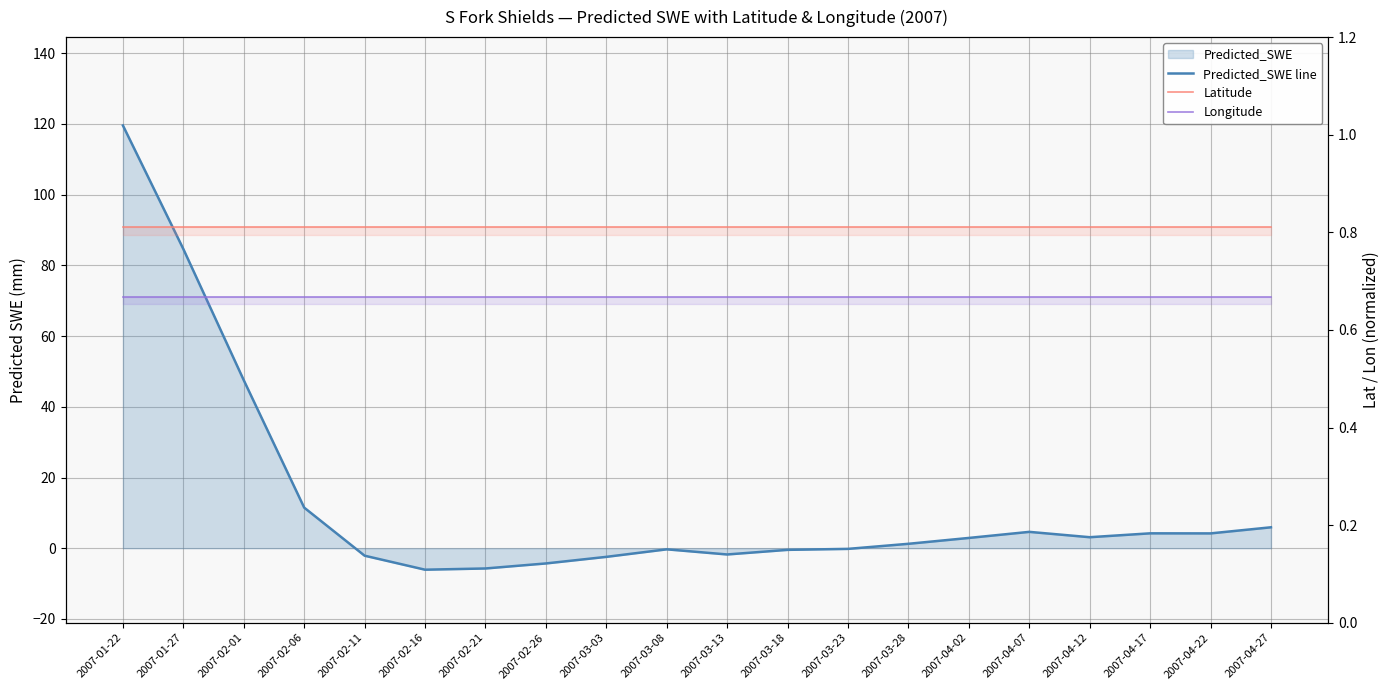

Rank the categories by Longitude value from highest to lowest.

2007-01-22, 2007-01-27, 2007-02-01, 2007-02-06, 2007-02-11, 2007-02-16, 2007-02-21, 2007-02-26, 2007-03-03, 2007-03-08, 2007-03-13, 2007-03-18, 2007-03-23, 2007-03-28, 2007-04-02, 2007-04-07, 2007-04-12, 2007-04-17, 2007-04-22, 2007-04-27